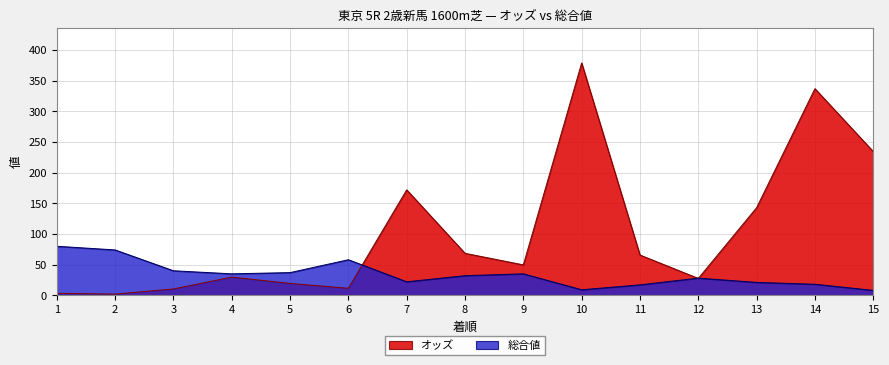

True or false: オッズ and 総合値 intersect in this chart.

True